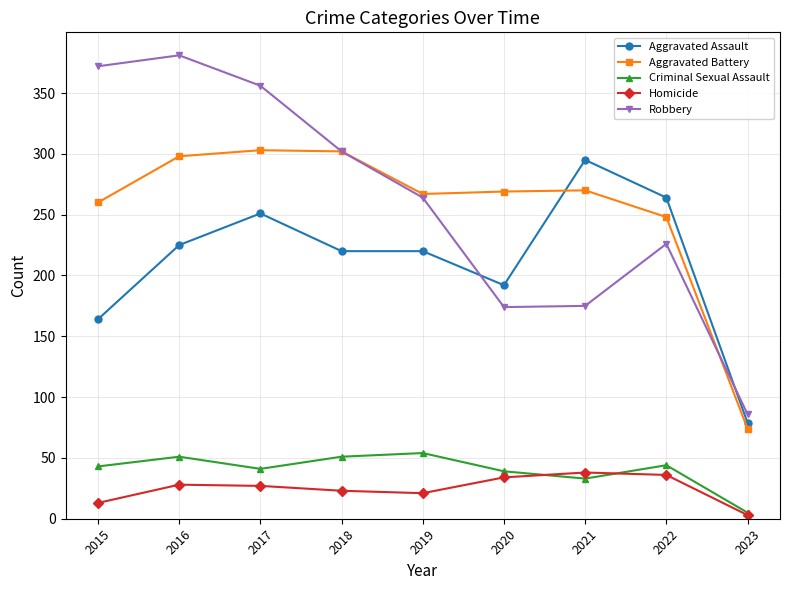

True or false: Criminal Sexual Assault and Aggravated Assault cross at least once.

False